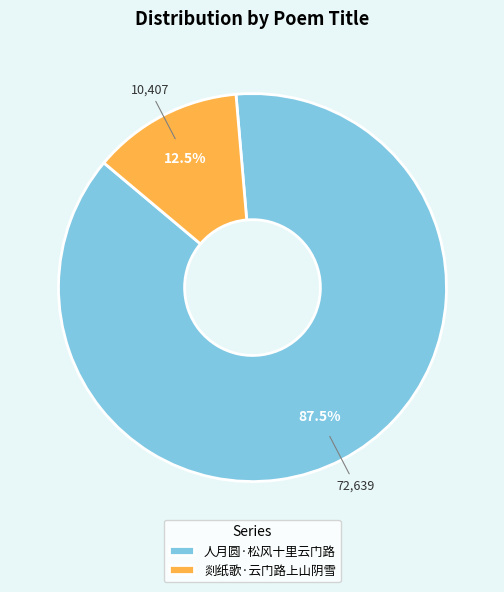

Between 人月圆·松风十里云门路 and 剡纸歌·云门路上山阴雪, which is larger?

人月圆·松风十里云门路